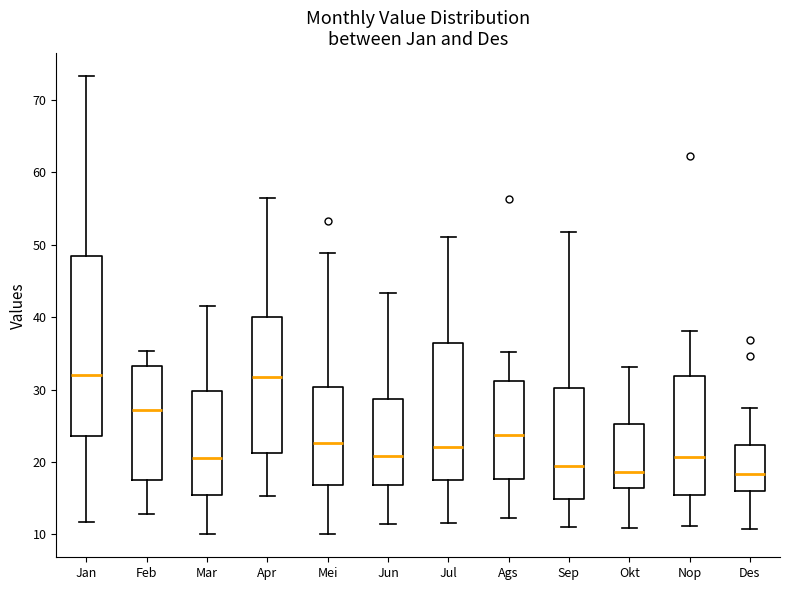

Reading left to right, read every box against the y-axis: the position of its median line, the range the box covers, and the ends of its whiskers. The values are not printed on the chart, so give them approximately, as read against the axis.

Jan: median 32, box 24 to 48, whiskers 12 to 73
Feb: median 27, box 17 to 33, whiskers 13 to 35
Mar: median 20, box 15 to 30, whiskers 10 to 42
Apr: median 32, box 21 to 40, whiskers 15 to 56
Mei: median 23, box 17 to 30, whiskers 10 to 49
Jun: median 21, box 17 to 29, whiskers 11 to 43
Jul: median 22, box 18 to 36, whiskers 12 to 51
Ags: median 24, box 18 to 31, whiskers 12 to 35
Sep: median 19, box 15 to 30, whiskers 11 to 52
Okt: median 19, box 16 to 25, whiskers 11 to 33
Nop: median 21, box 15 to 32, whiskers 11 to 38
Des: median 18, box 16 to 22, whiskers 11 to 27